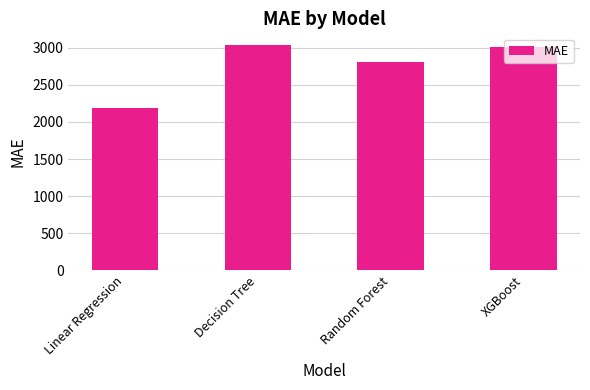

Is it true that the value at XGBoost is 3005.7?

True